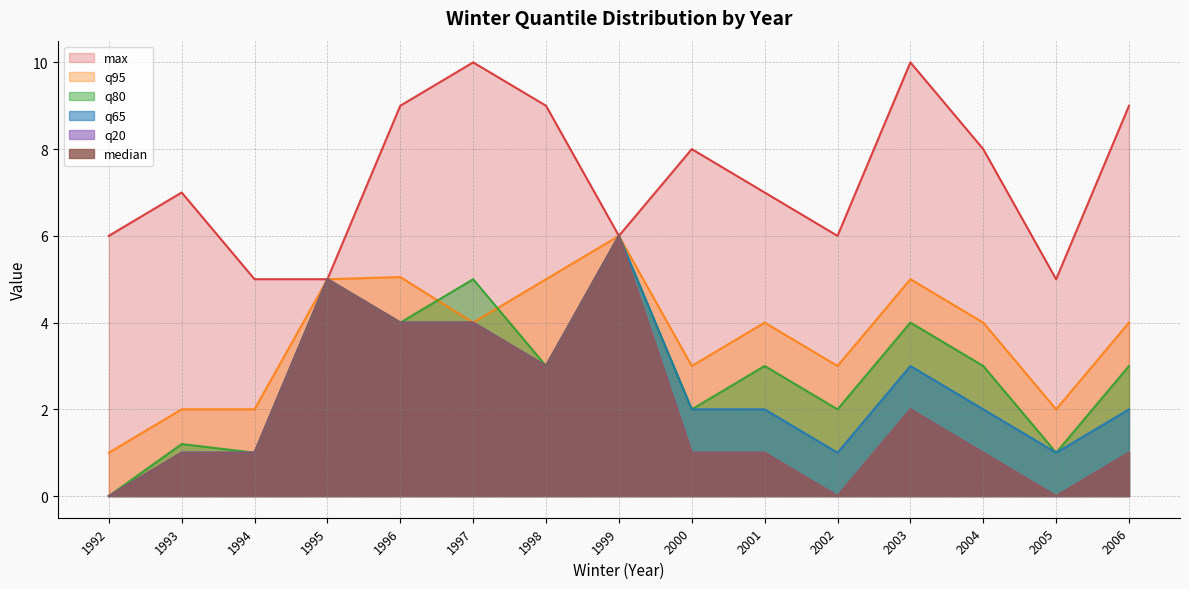

What is the difference between the second highest and minimum values in the q80 series?

5.0